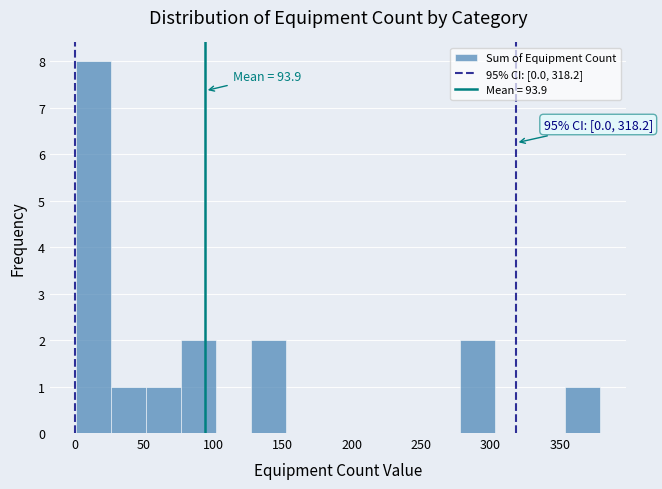

Over which range of the x-axis is the bar tallest?

0 to 25